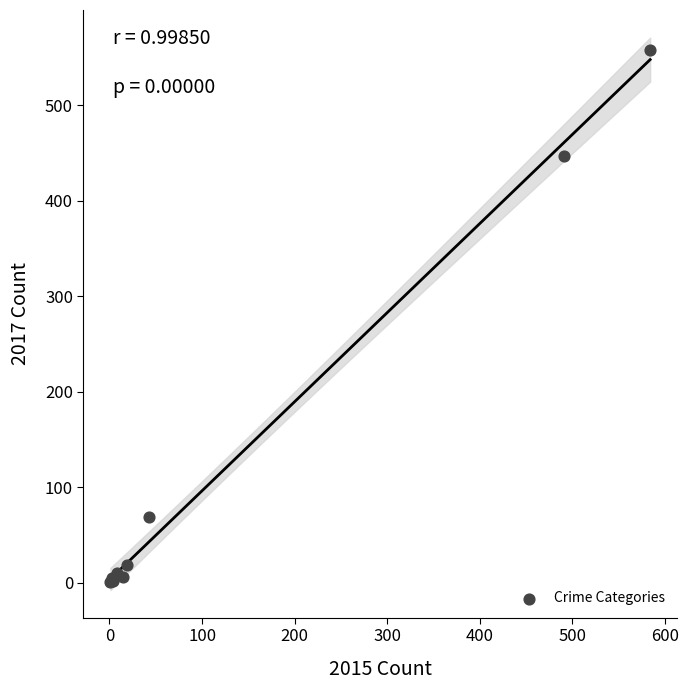

What Y value in the scatter plot is closest to 279?

447